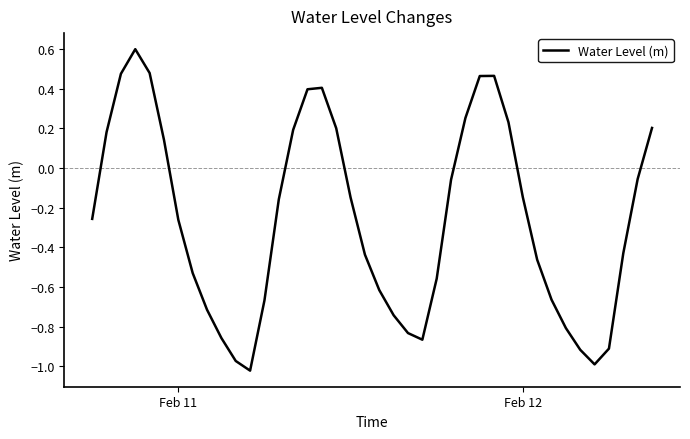

What is the maximum value shown in the chart?

0.6